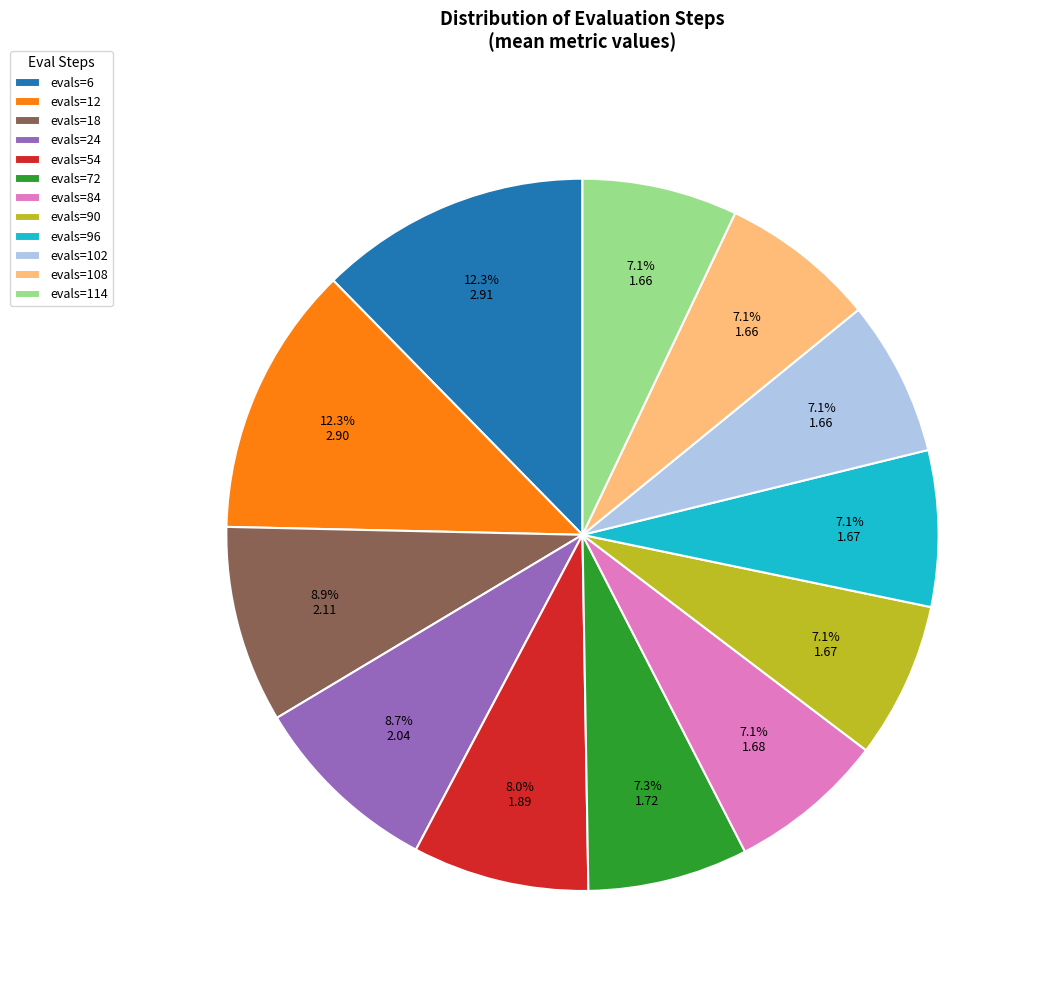

How many segments does this pie chart have?

12